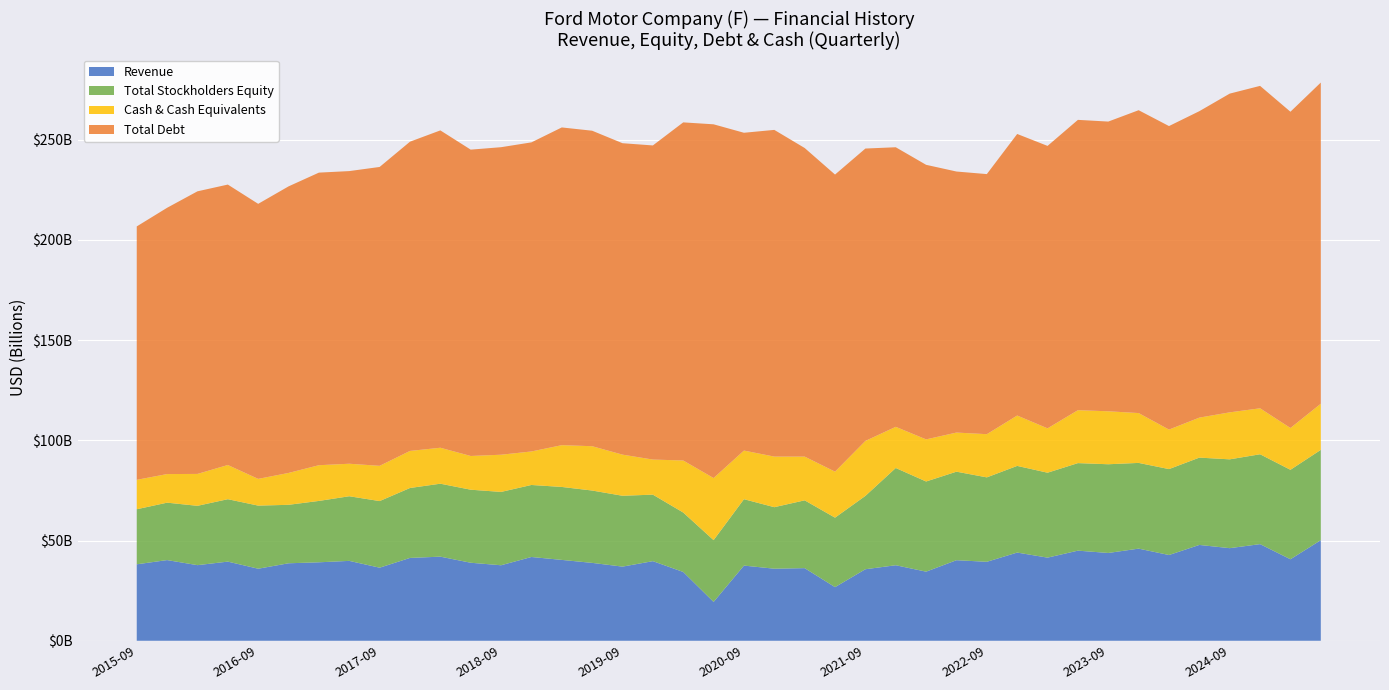

Reading right to left, extract all data points from this chart.

Revenue: 2025-06-30=50184000000	2025-03-31=40659000000	2024-12-31=48211000000	2024-09-30=46196000000	2024-06-30=47808000000	2024-03-31=42777000000	2023-12-31=45962000000	2023-09-30=43801000000	2023-06-30=44954000000	2023-03-31=41474000000	2022-12-31=43999000000	2022-09-30=39392000000	2022-06-30=40190000000	2022-03-31=34476000000	2021-12-31=37678000000	2021-09-30=35683000000	2021-06-30=26752000000	2021-03-31=36228000000	2020-12-31=35952000000	2020-09-30=37501000000	2020-06-30=19371000000	2020-03-31=34320000000	2019-12-31=39715000000	2019-09-30=36990000000	2019-06-30=38853000000	2019-03-31=40342000000	2018-12-31=41793000000	2018-09-30=37666000000	2018-06-30=38920000000	2018-03-31=41959000000	2017-12-31=41326000000	2017-09-30=36451000000	2017-06-30=39853000000	2017-03-31=39146000000	2016-12-31=38654000000	2016-09-30=35943000000	2016-06-30=39485000000	2016-03-31=37718000000	2015-12-31=40251000000	2015-09-30=38144000000
Total Stockholders Equity: 2025-06-30=45057000000	2025-03-31=44635000000	2024-12-31=44835000000	2024-09-30=44315000000	2024-06-30=43567000000	2024-03-31=42870000000	2023-12-31=42773000000	2023-09-30=44263000000	2023-06-30=43677000000	2023-03-31=42366000000	2022-12-31=43242000000	2022-09-30=42125000000	2022-06-30=44169000000	2022-03-31=44985000000	2021-12-31=48519000000	2021-09-30=36593000000	2021-06-30=34664000000	2021-03-31=33828000000	2020-12-31=30690000000	2020-09-30=33125000000	2020-06-30=30824000000	2020-03-31=29650000000	2019-12-31=33185000000	2019-09-30=35349000000	2019-06-30=36097000000	2019-03-31=36398000000	2018-12-31=35932000000	2018-09-30=36590000000	2018-06-30=36441000000	2018-03-31=36400000000	2017-12-31=34890000000	2017-09-30=33238000000	2017-06-30=32244000000	2017-03-31=30619000000	2016-12-31=29170000000	2016-09-30=31484000000	2016-06-30=31141000000	2016-03-31=29605000000	2015-12-31=28642000000	2015-09-30=27465000000
Total Debt: 2025-06-30=160239000000	2025-03-31=157783000000	2024-12-31=160862000000	2024-09-30=159022000000	2024-06-30=152895000000	2024-03-31=151423000000	2023-12-31=151107000000	2023-09-30=144542000000	2023-06-30=144850000000	2023-03-31=140908000000	2022-12-31=140474000000	2022-09-30=129765000000	2022-06-30=130234000000	2022-03-31=136984000000	2021-12-31=139485000000	2021-09-30=145873000000	2021-06-30=148226000000	2021-03-31=153966000000	2020-12-31=162998000000	2020-09-30=158561000000	2020-06-30=176483000000	2020-03-31=168693000000	2019-12-31=156721000000	2019-09-30=155378000000	2019-06-30=157404000000	2019-03-31=158520000000	2018-12-31=154213000000	2018-09-30=153431000000	2018-06-30=152843000000	2018-03-31=158334000000	2017-12-31=154287000000	2017-09-30=149112000000	2017-06-30=146009000000	2017-03-31=145977000000	2016-12-31=142970000000	2016-09-30=137224000000	2016-06-30=139914000000	2016-03-31=140995000000	2015-12-31=132854000000	2015-09-30=126425000000
Cash & Cash Equivalents: 2025-06-30=23020000000	2025-03-31=20864000000	2024-12-31=22935000000	2024-09-30=23449000000	2024-06-30=19953000000	2024-03-31=19721000000	2023-12-31=24862000000	2023-09-30=26427000000	2023-06-30=26406000000	2023-03-31=22144000000	2022-12-31=25134000000	2022-09-30=21548000000	2022-06-30=19516000000	2022-03-31=21013000000	2021-12-31=20540000000	2021-09-30=27429000000	2021-06-30=22955000000	2021-03-31=21826000000	2020-12-31=25243000000	2020-09-30=24263000000	2020-06-30=30989000000	2020-03-31=25971000000	2019-12-31=17504000000	2019-09-30=20523000000	2019-06-30=22117000000	2019-03-31=20848000000	2018-12-31=16718000000	2018-09-30=18562000000	2018-06-30=16828000000	2018-03-31=17940000000	2017-12-31=18492000000	2017-09-30=17589000000	2017-06-30=16223000000	2017-03-31=17823000000	2016-12-31=15905000000	2016-09-30=13340000000	2016-06-30=17063000000	2016-03-31=15917000000	2015-12-31=14272000000	2015-09-30=14686000000